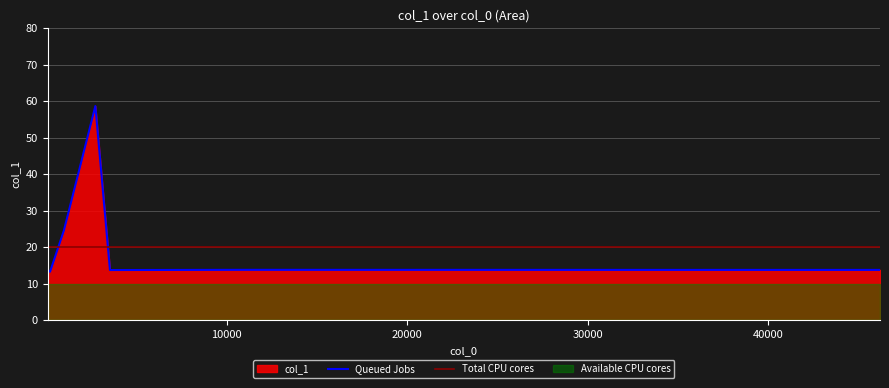

Reading left to right, what are all the values shown in this chart?

13.6	13.3	24.5	58.7	13.8	13.8	13.8	13.8	13.8	13.8